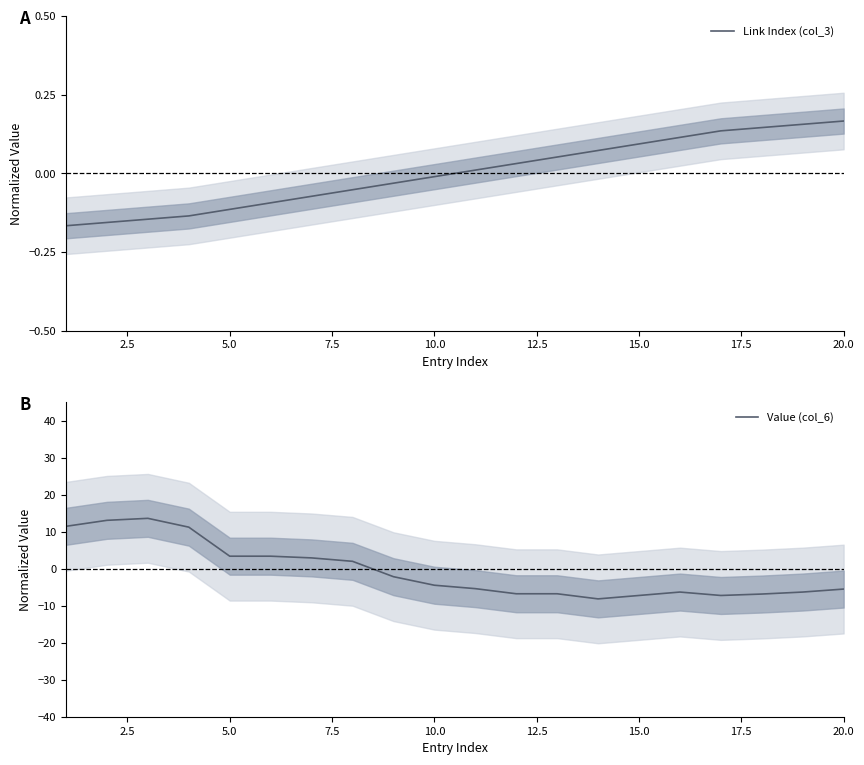

Is it true that Value (col_6) equals -4.5 at 10.0?

True